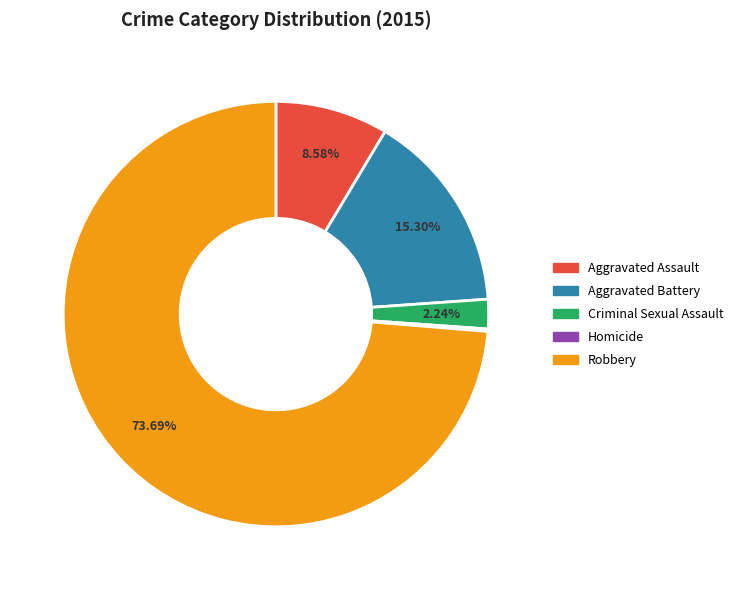

Which category has the biggest portion of the pie?

Robbery